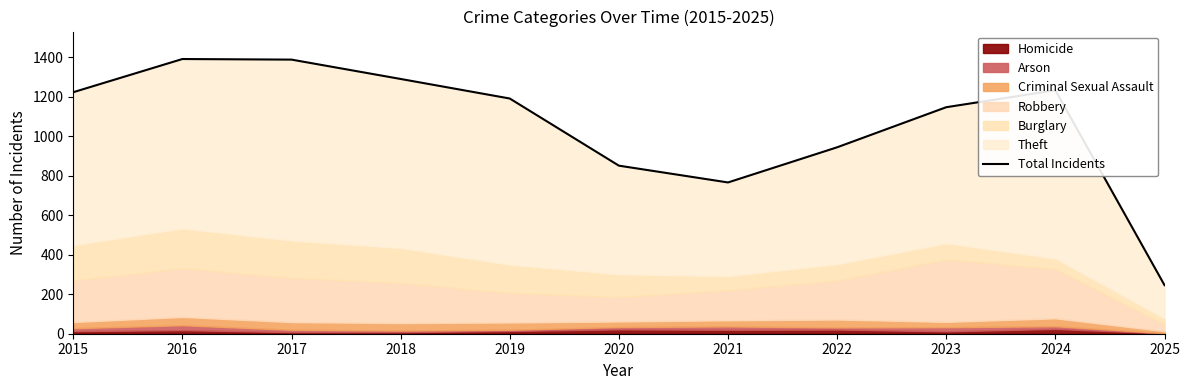

What is the value of the 11th point from the left?

246